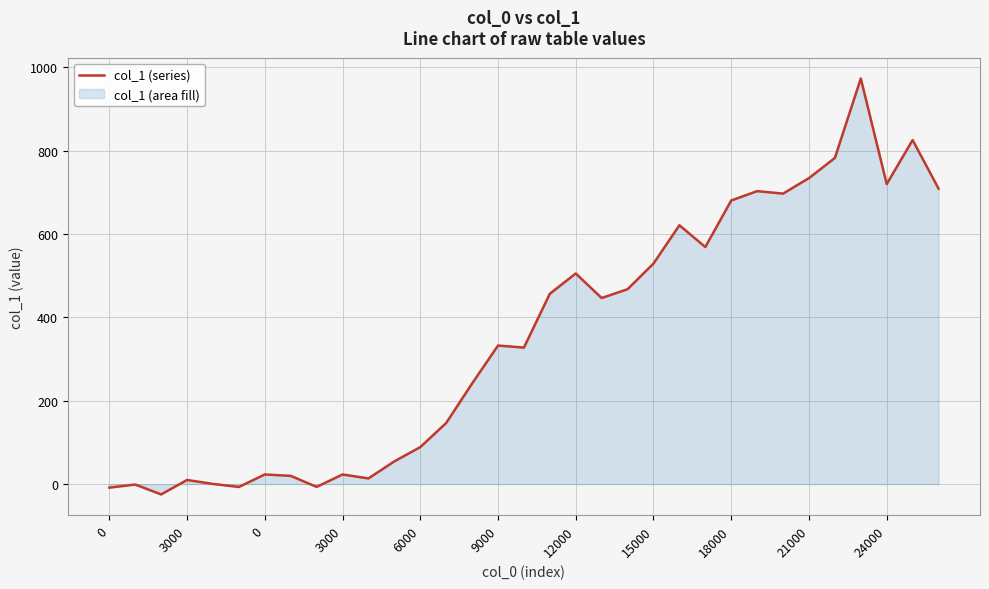

How many lines are shown in the chart?

1